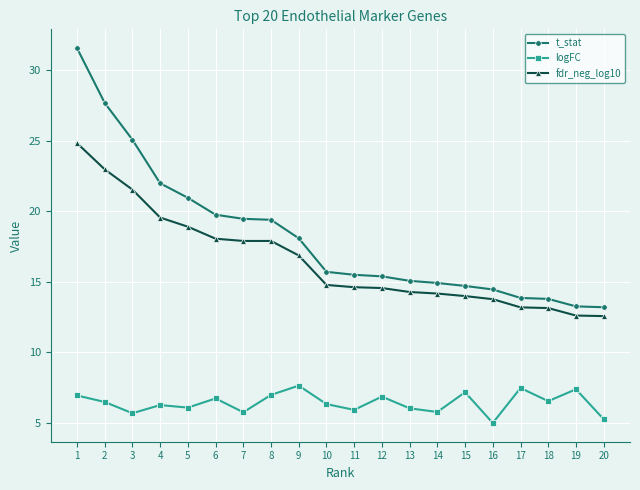

What is the average value of the fdr_neg_log10 series?

16.5